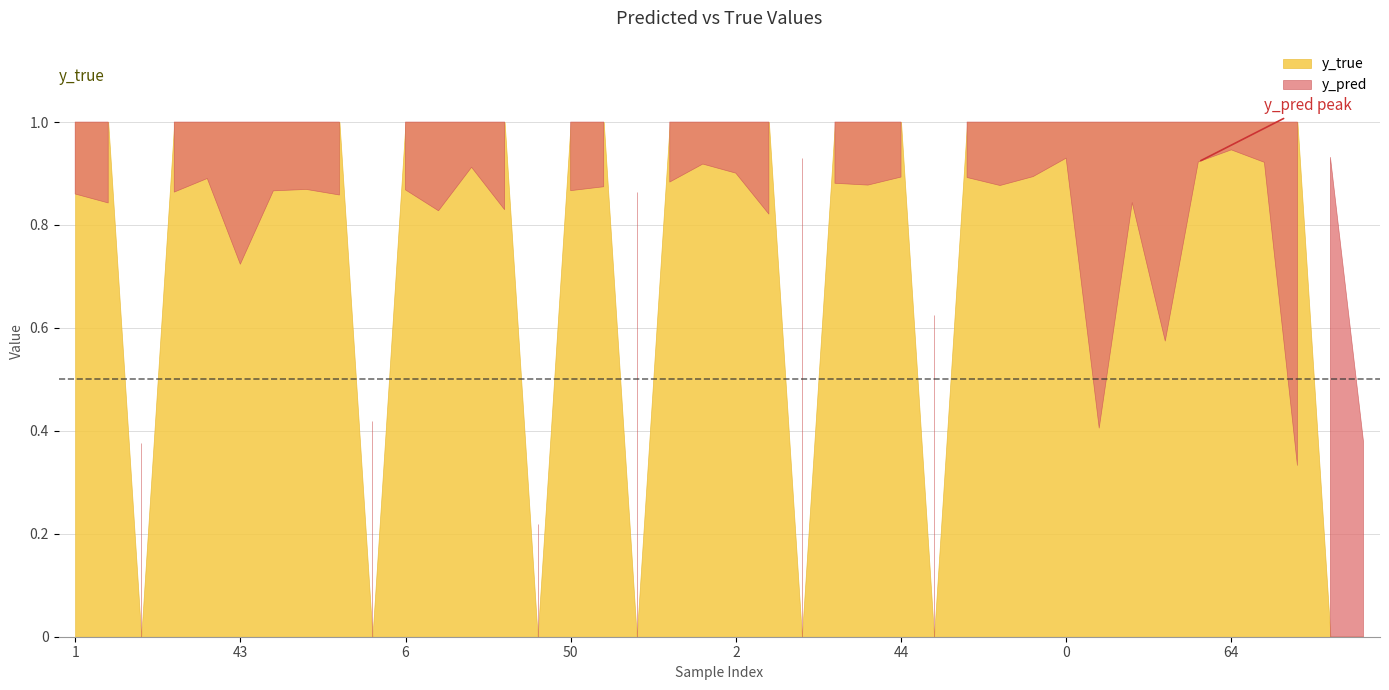

What is the difference between the second highest and second lowest values in the y_pred series?

0.6